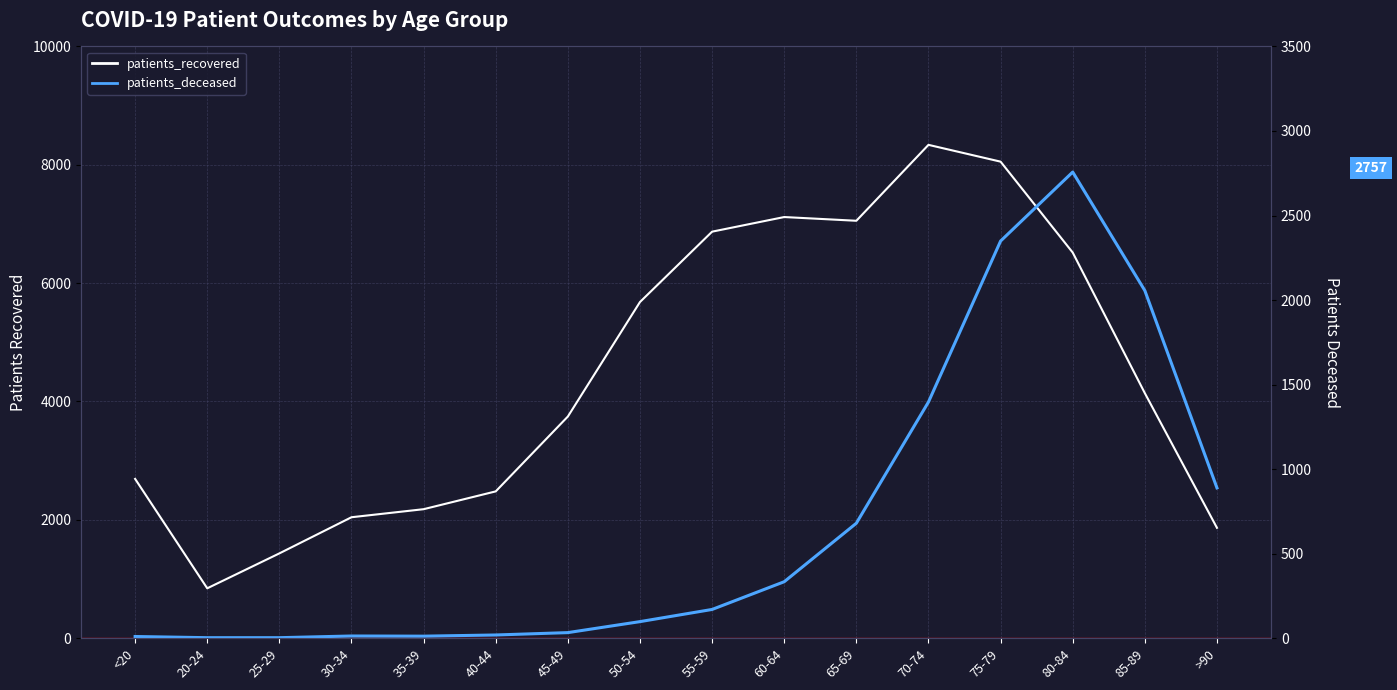

Rank the categories by patients_recovered value from lowest to highest.

20-24, 25-29, >90, 30-34, 35-39, 40-44, <20, 45-49, 85-89, 50-54, 80-84, 55-59, 65-69, 60-64, 75-79, 70-74